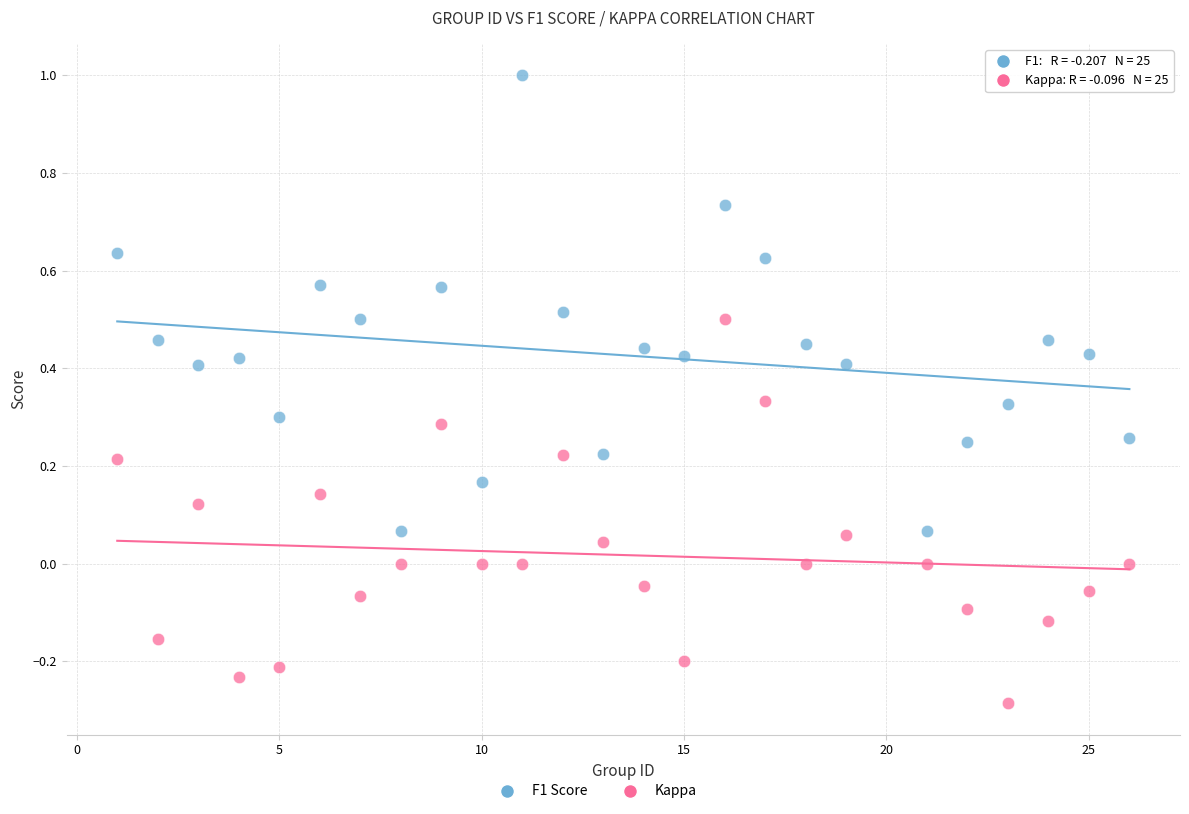

Across all data points, what is the range of X values (max minus min)?

25.0